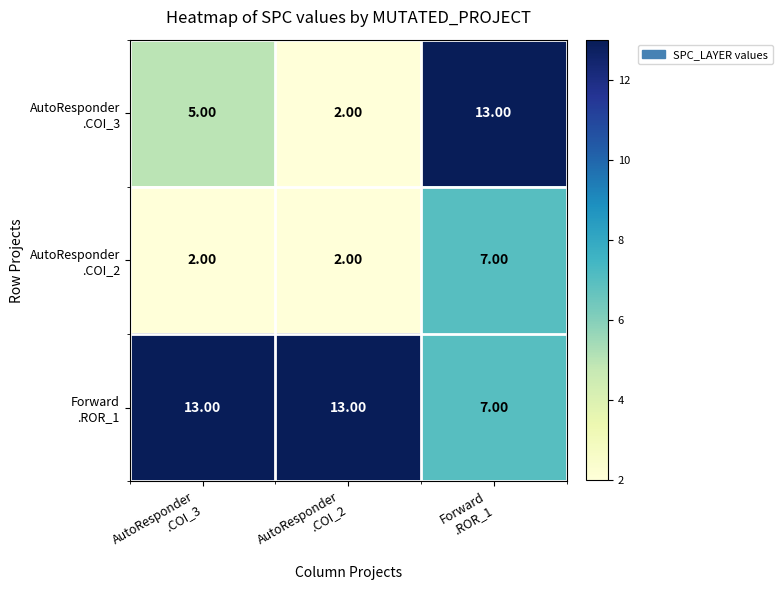

At how many categories does at least one series exceed 7?

3